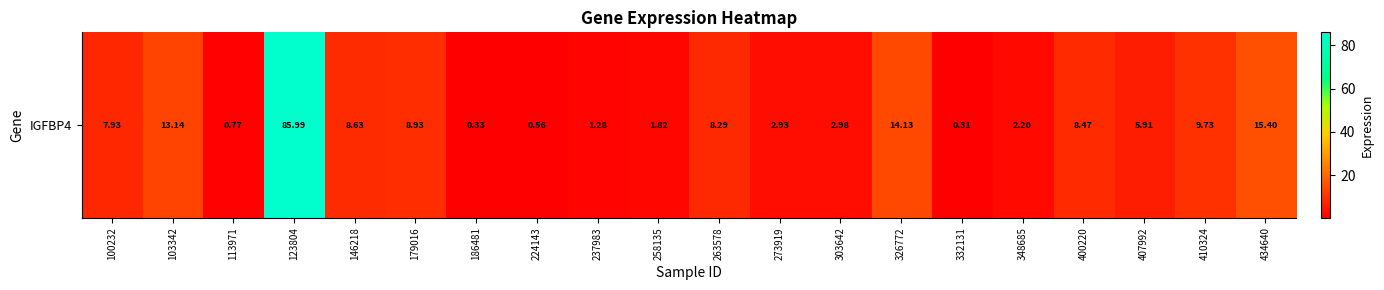

How many values are below 7?

10